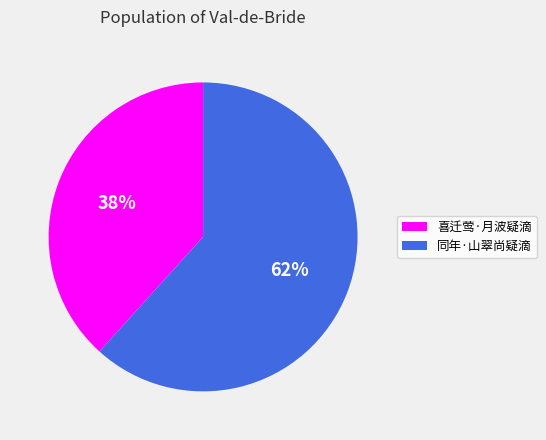

Between 同年·山翠尚疑滴 and 喜迁莺·月波疑滴, which is larger?

同年·山翠尚疑滴